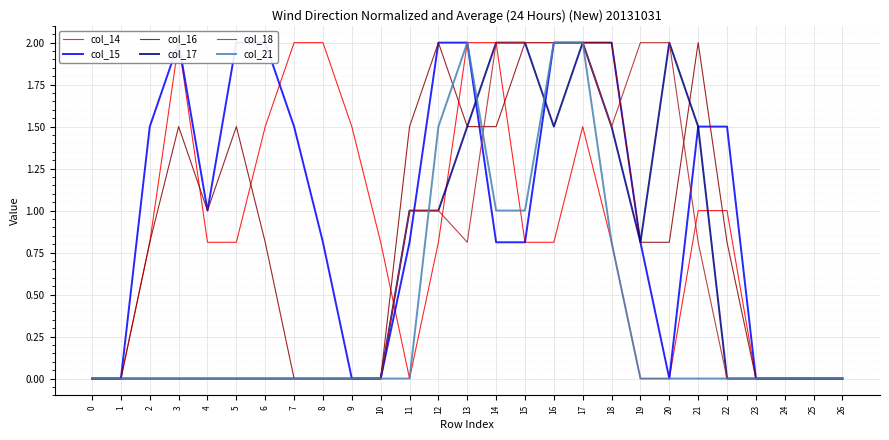

After their last crossing, which series has the higher values: col_21 or col_17?

col_21